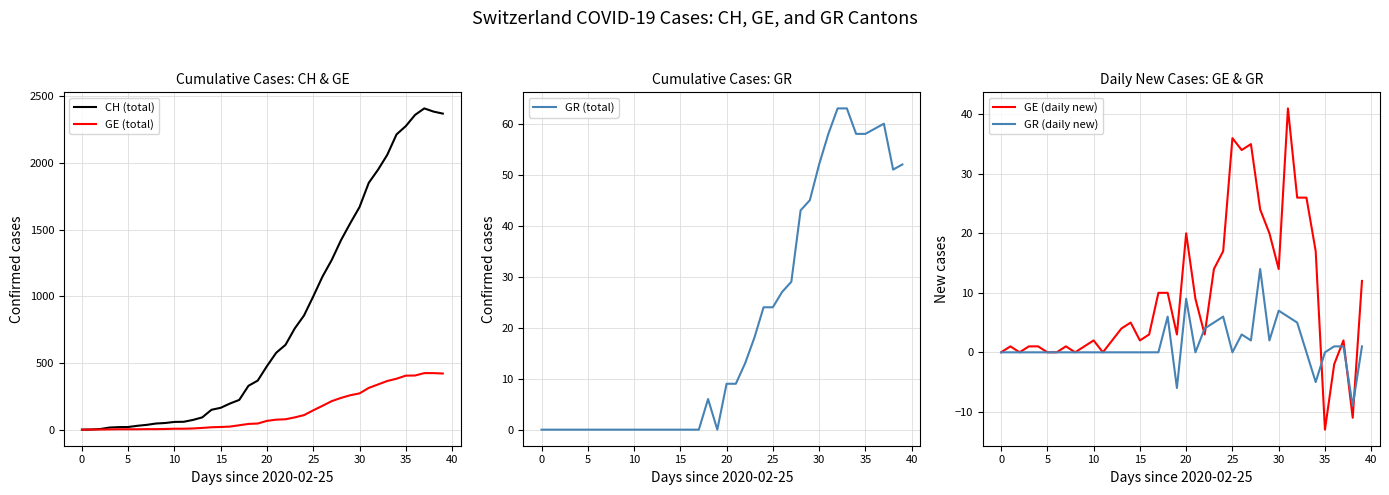

What is the label of the 29th point from the left?

28